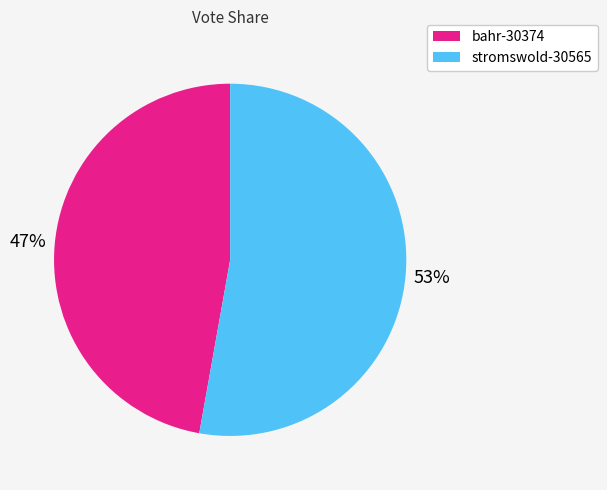

Count the number of slices in the pie.

2